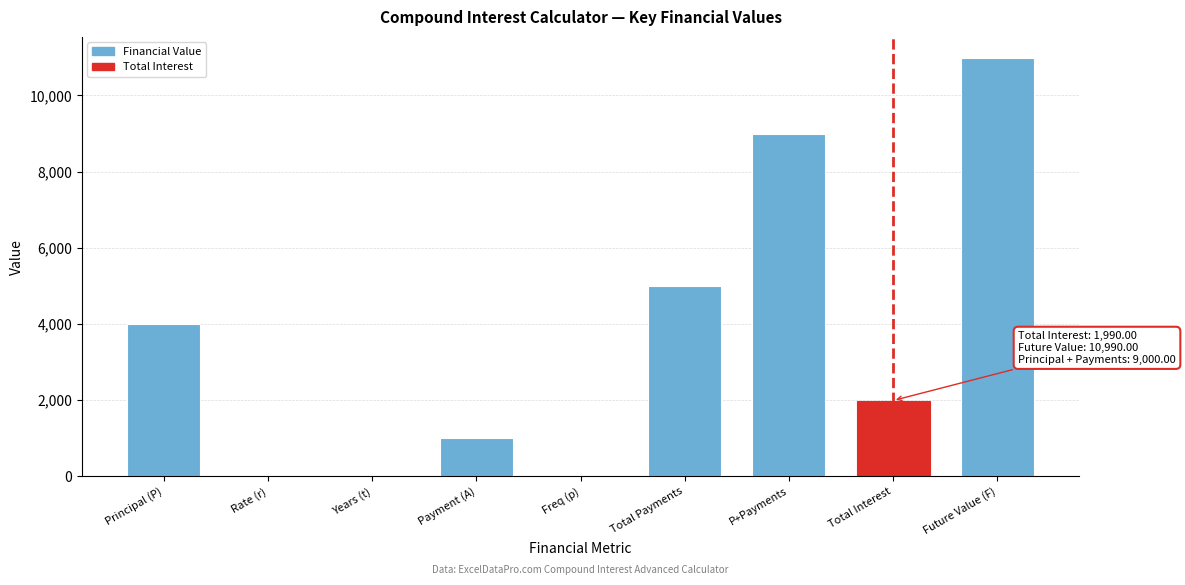

Which category has the highest value across all series?

Future Value (F)